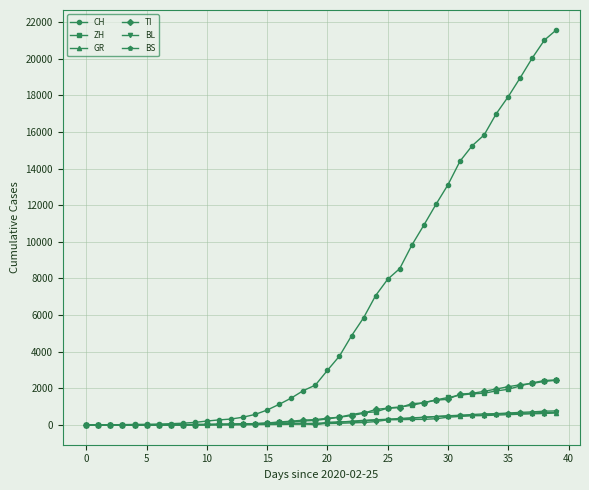

At how many categories does at least one series exceed 6636?

16